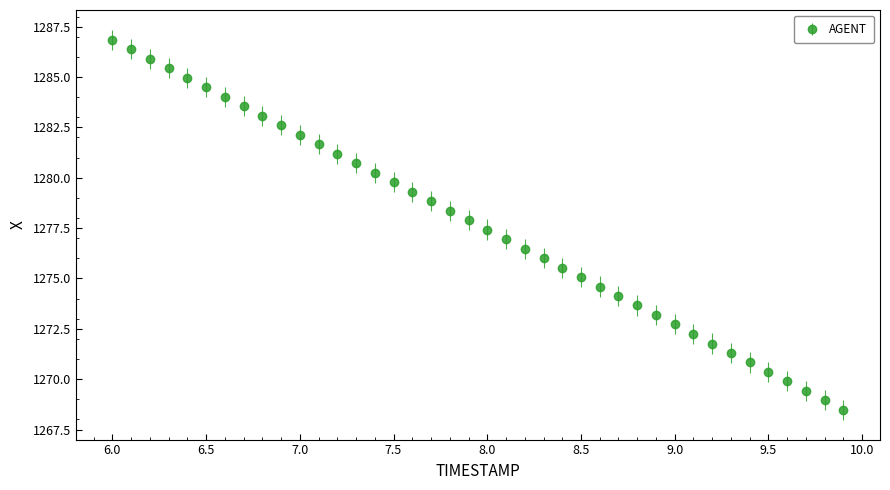

What is the average value?

1277.7